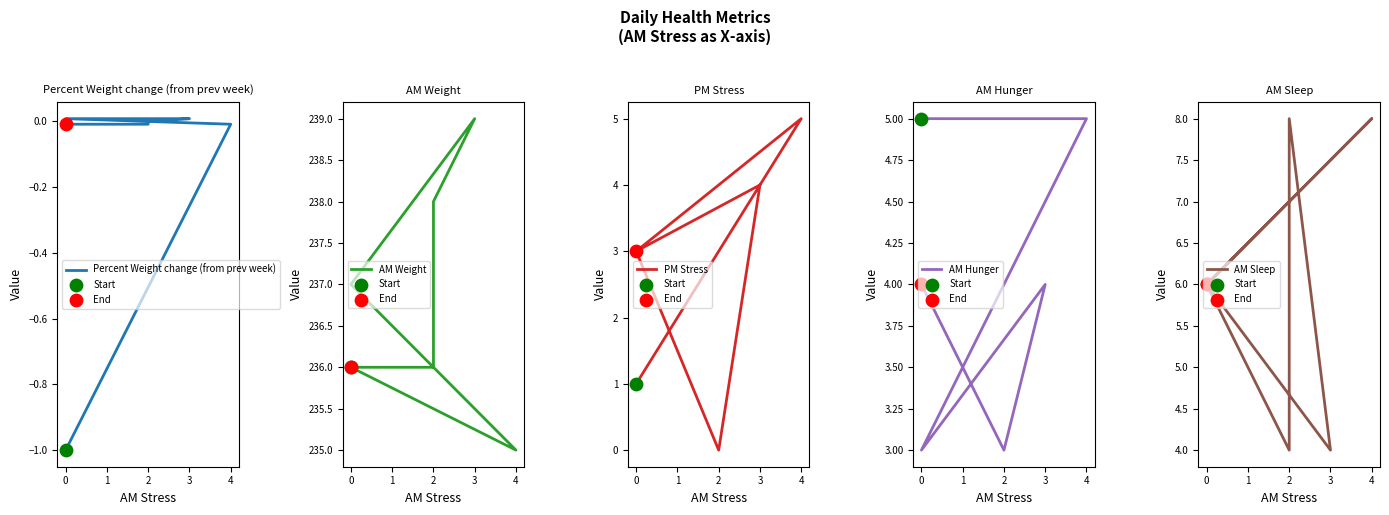

What is the total value across all series at 3?

251.0